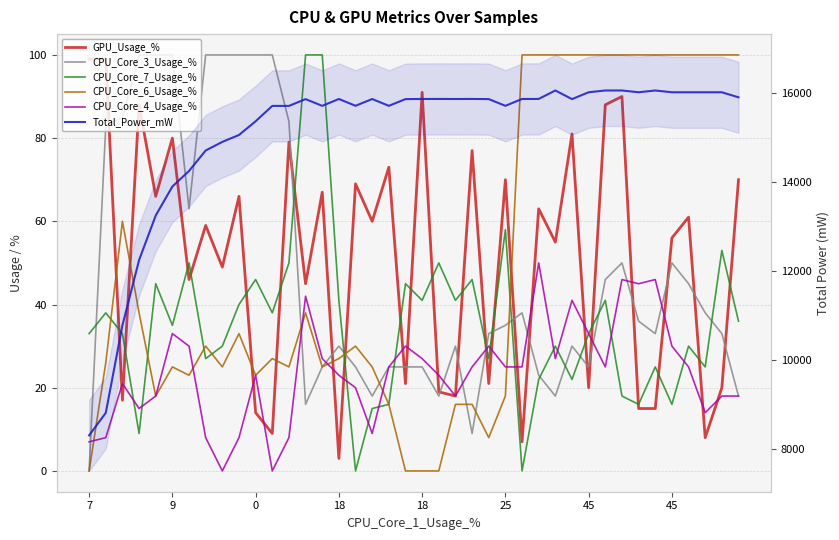

What is the average value of the CPU_Core_6_Usage_% series?

49